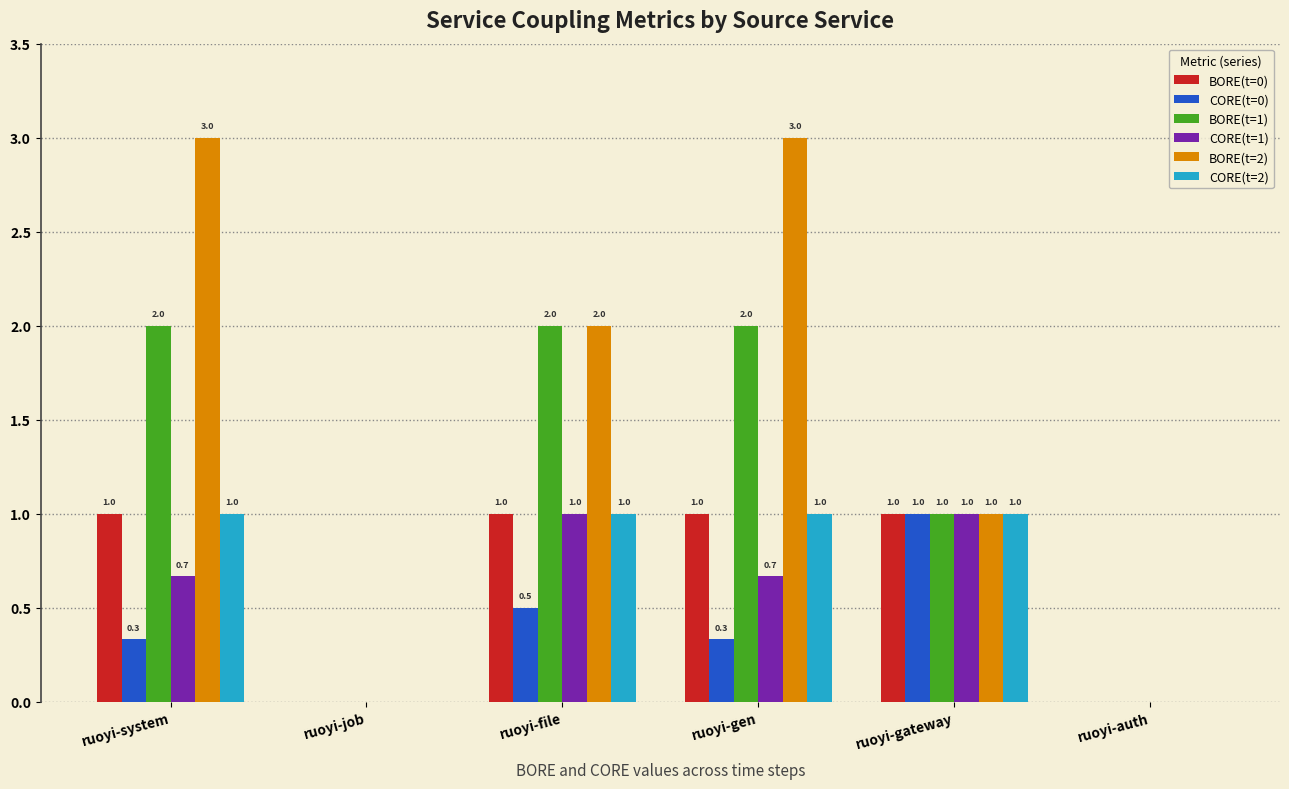

The BORE(t=0) series shows 1.0 at ruoyi-gen. True or false?

True